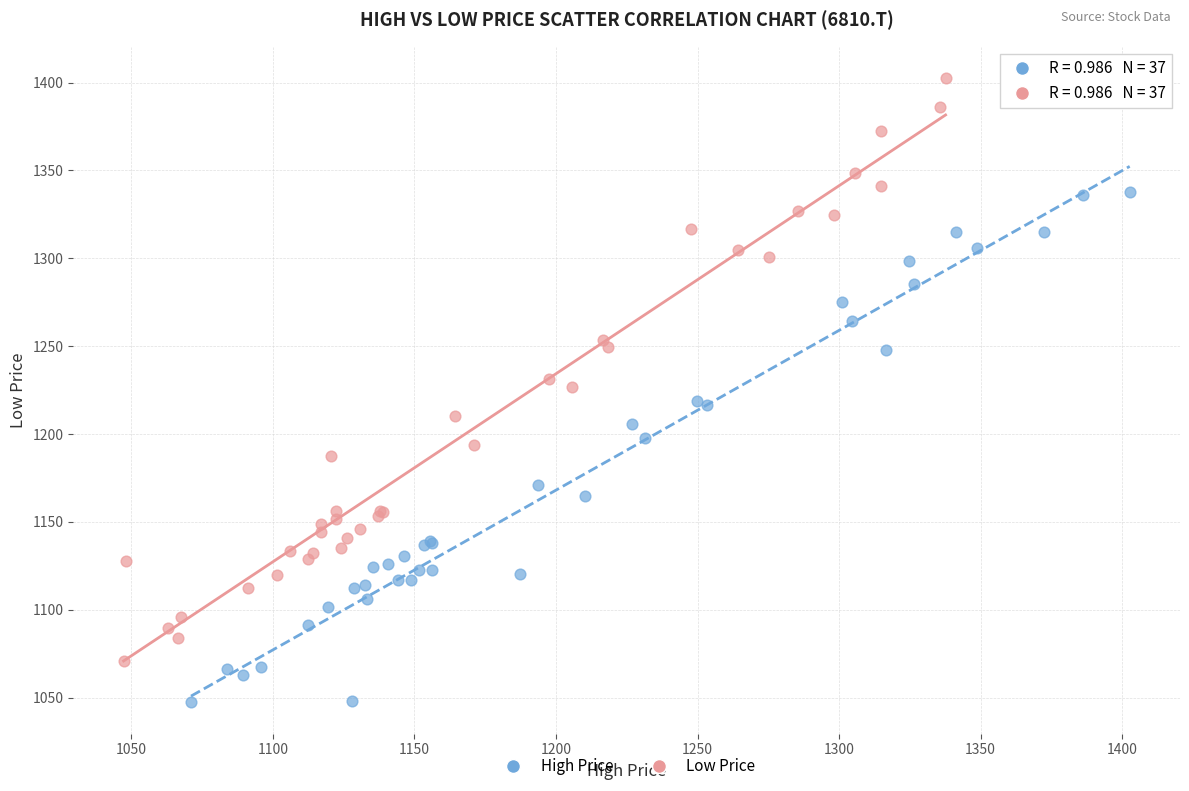

Which series contains the lowest Y value?

High Price